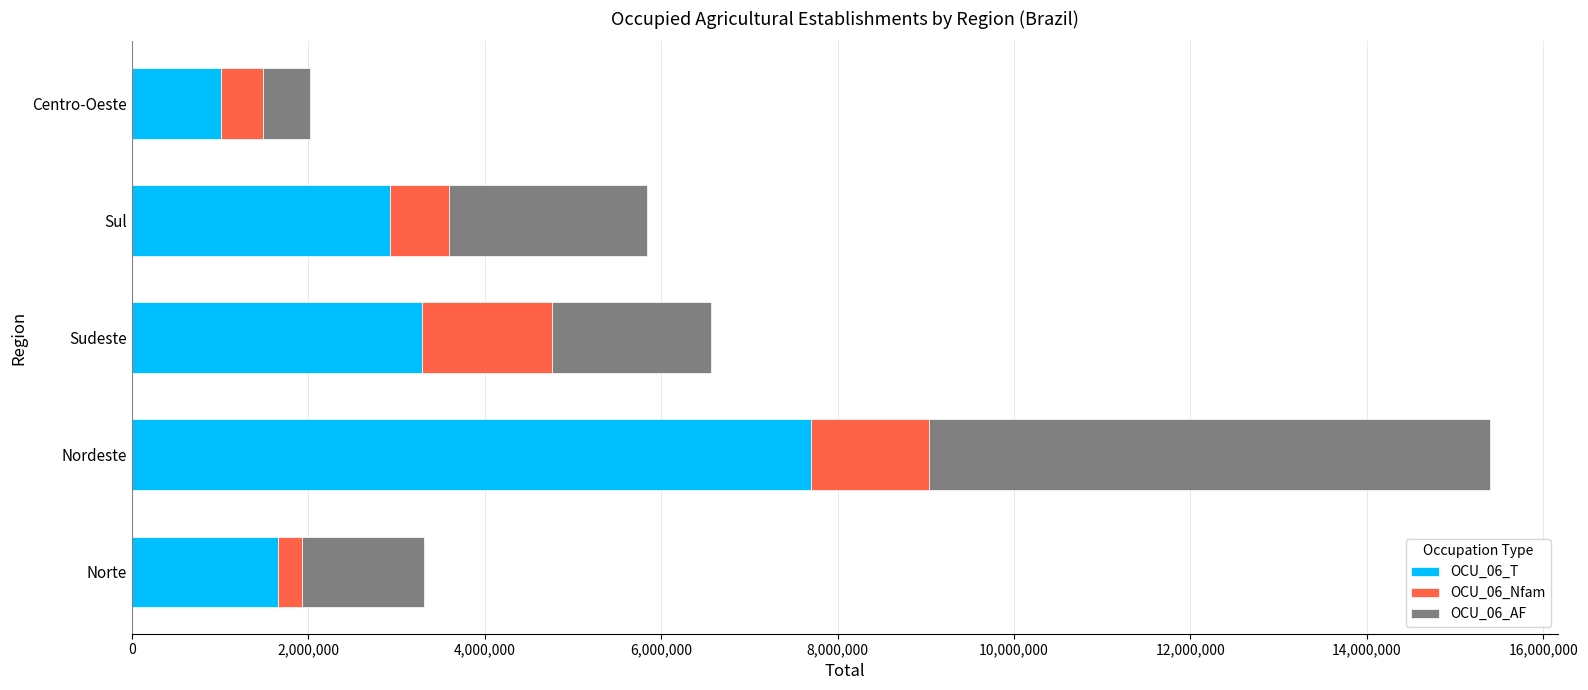

At which label is OCU_06_T closest to 4354531?

Sudeste